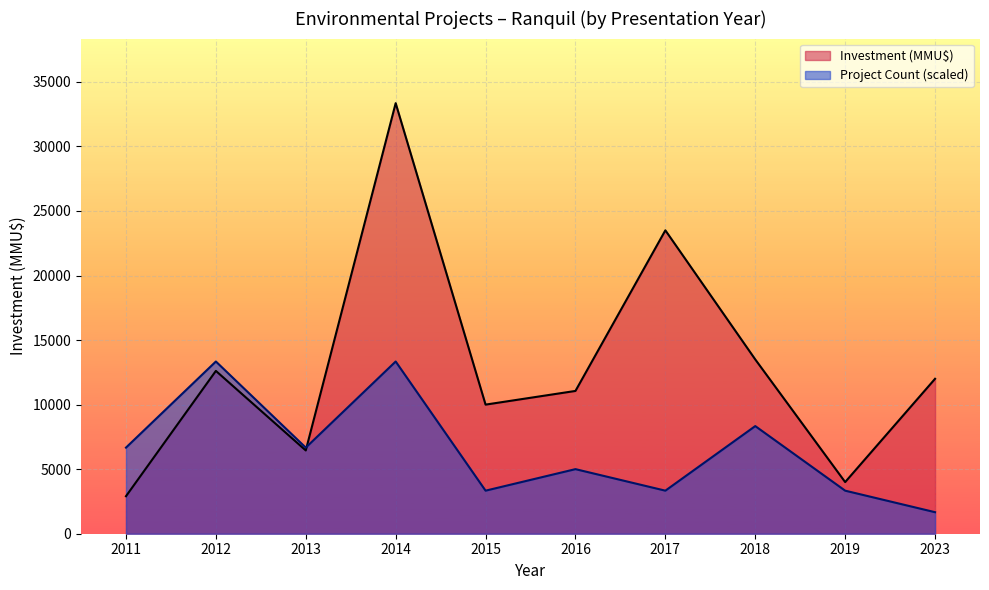

What are all the series names shown in the legend?

Investment (MMU$), Project Count (scaled)